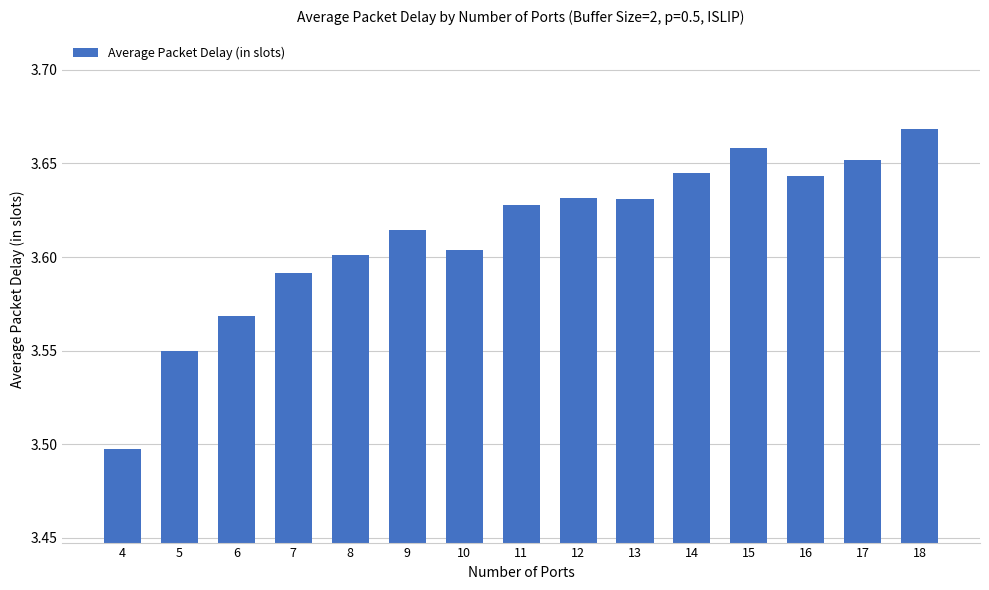

Are the bars horizontal?

No